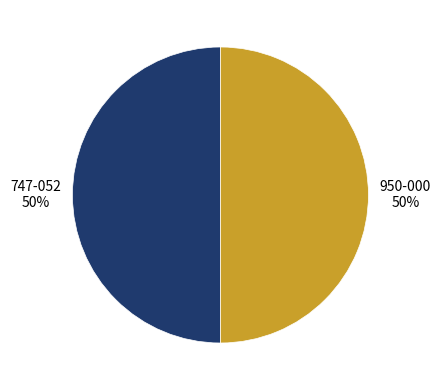

To the nearest percent, what is the average slice percentage?

50%